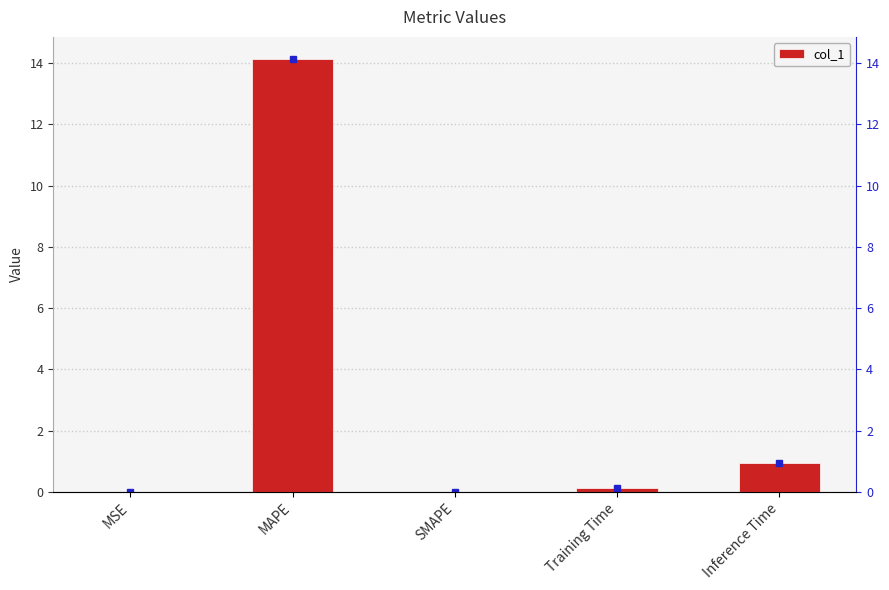

What position from the right is Inference Time?

1